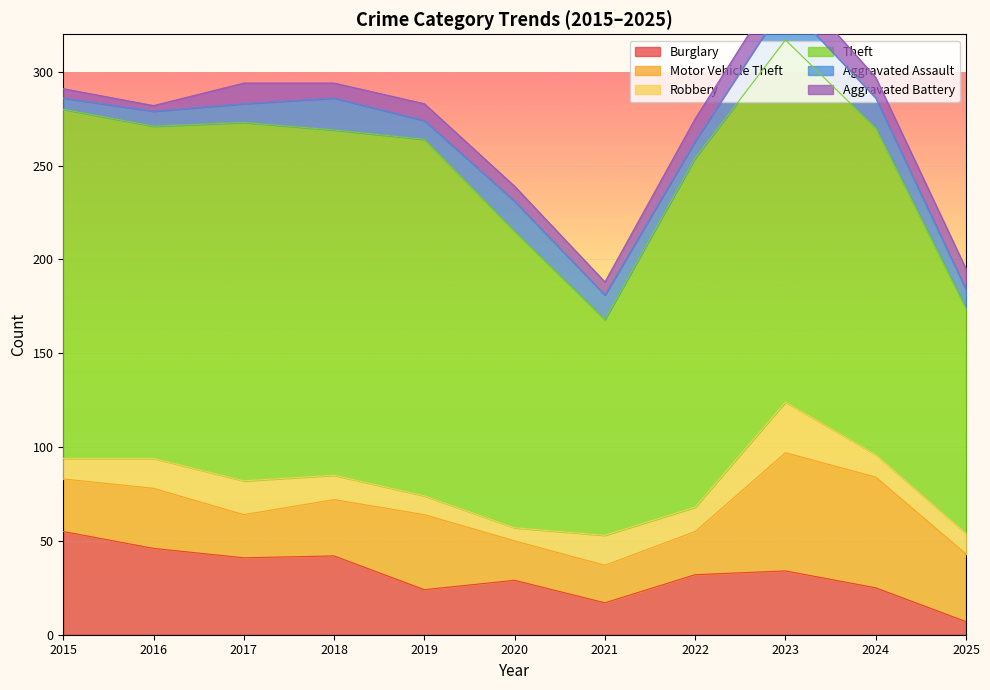

Rank the categories by Burglary value from highest to lowest.

2015, 2016, 2018, 2017, 2023, 2022, 2020, 2024, 2019, 2021, 2025